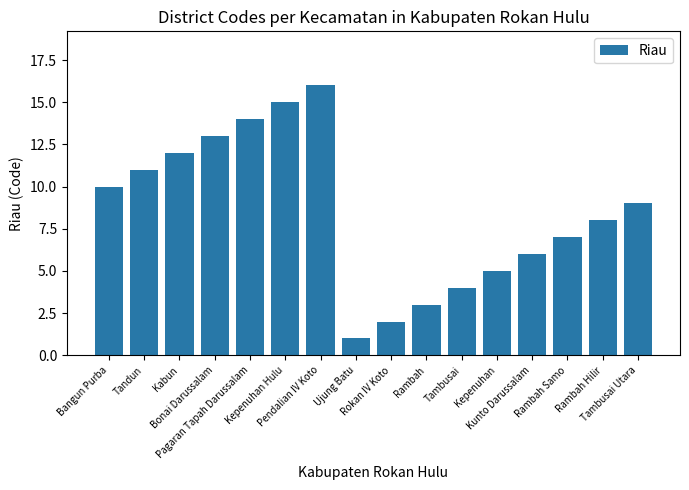

Reading left to right, extract all data points from this chart.

10	11	12	13	14	15	16	1	2	3	4	5	6	7	8	9